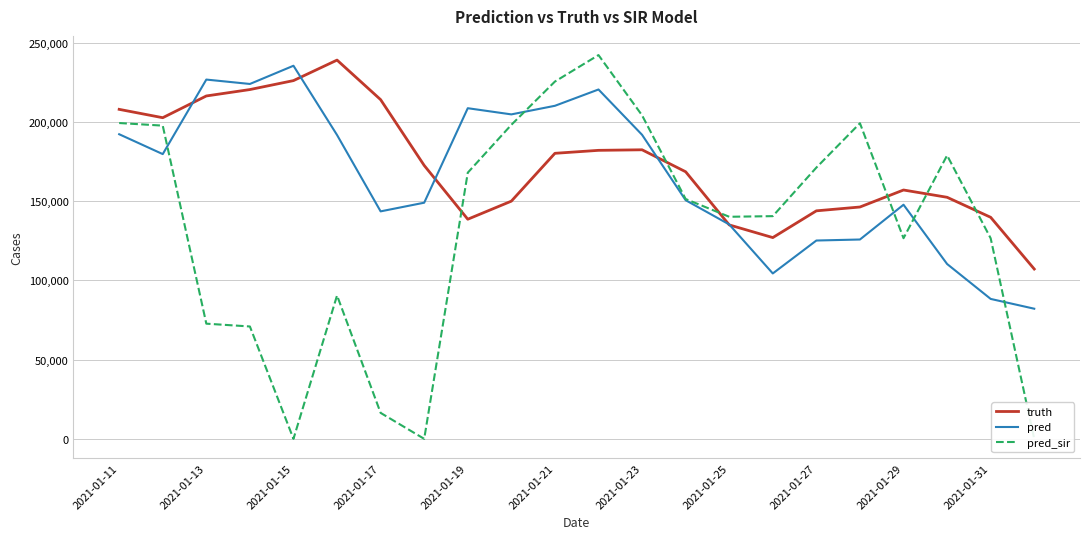

What is the highest value of the pred series?

235377.5